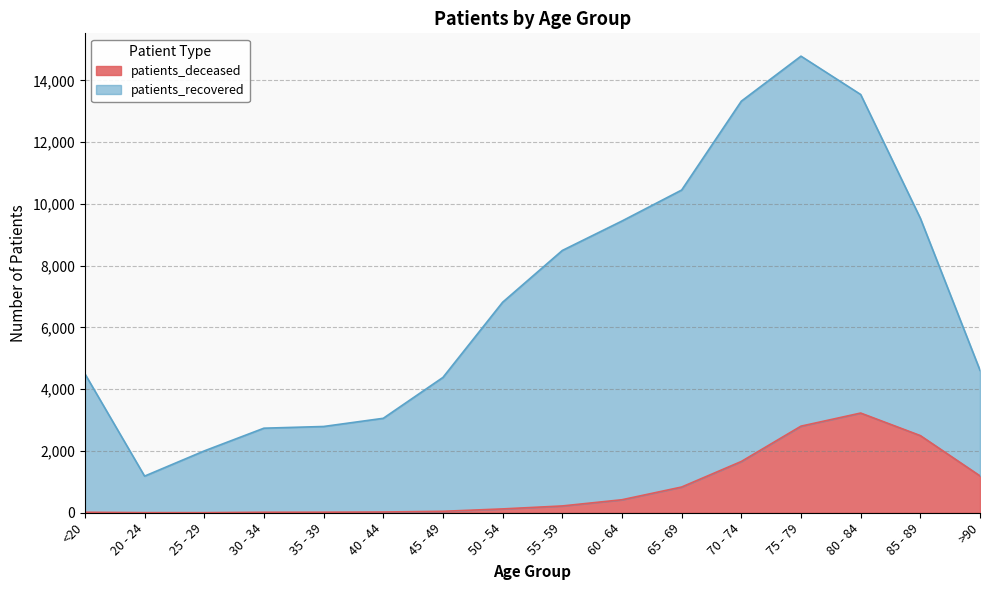

Where does the patients_deceased series first go above 220?

60 - 64